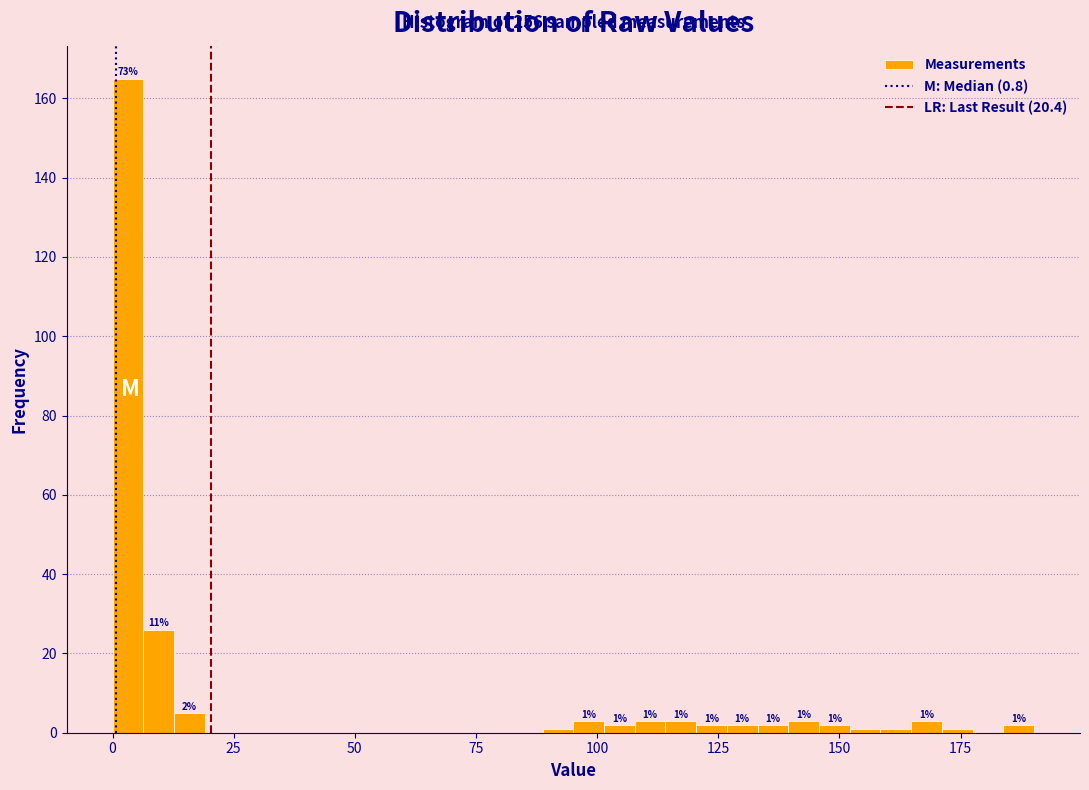

Read against the x-axis, roughly where is the centre of the tallest bar?

5